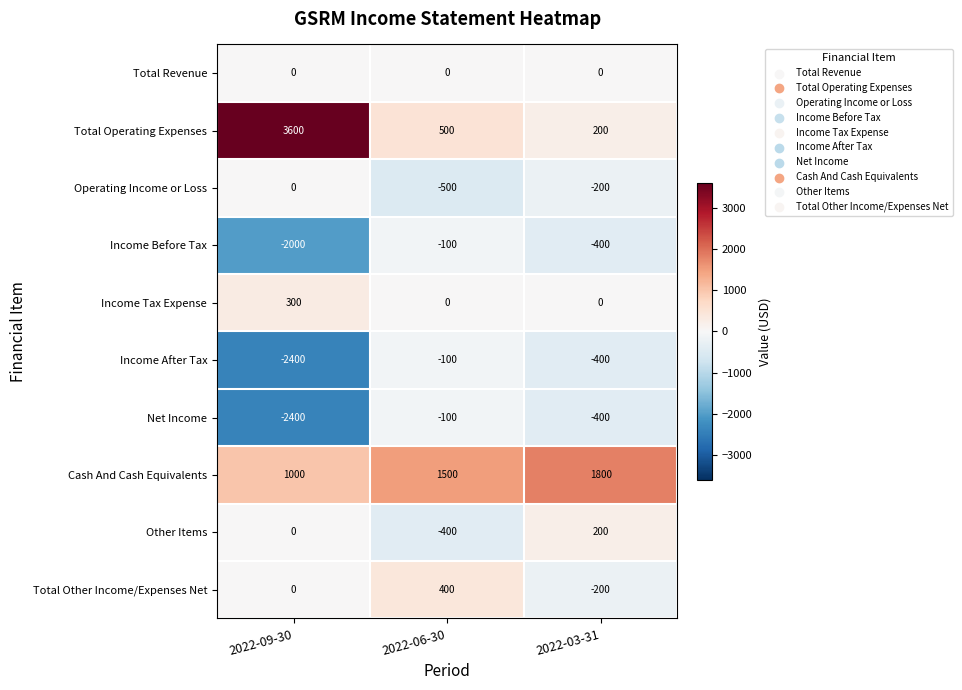

Rank the categories by Other Items value from highest to lowest.

2022-03-31, 2022-09-30, 2022-06-30